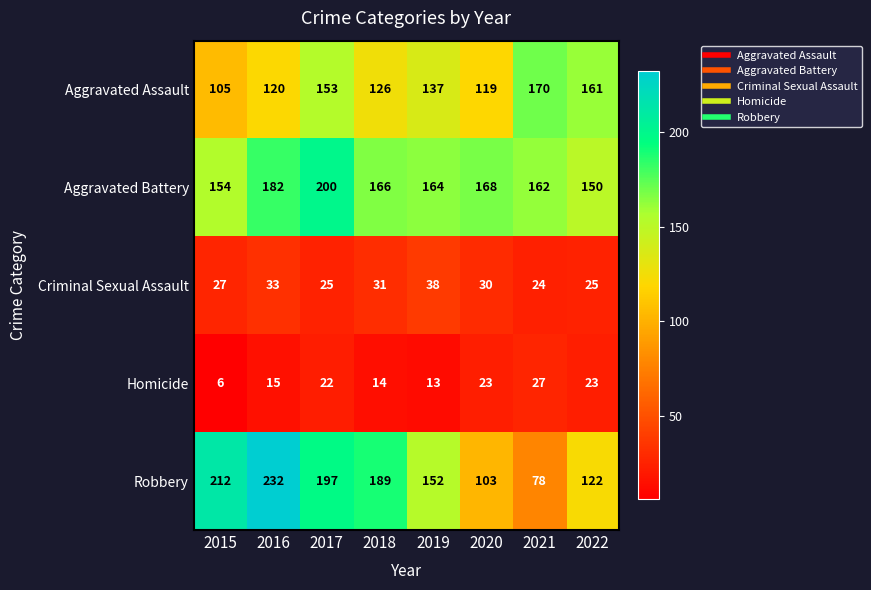

What is the difference between the maximum and minimum values in the Aggravated Assault series?

65